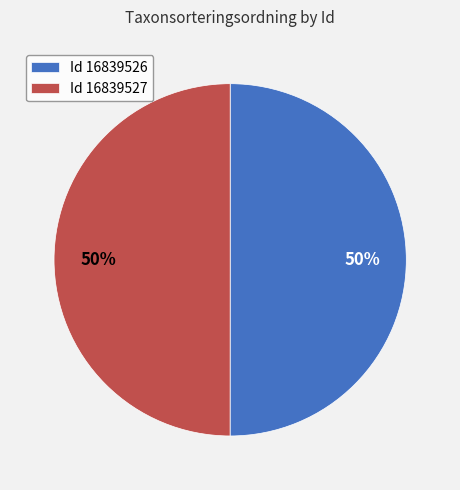

Count the number of slices in the pie.

2